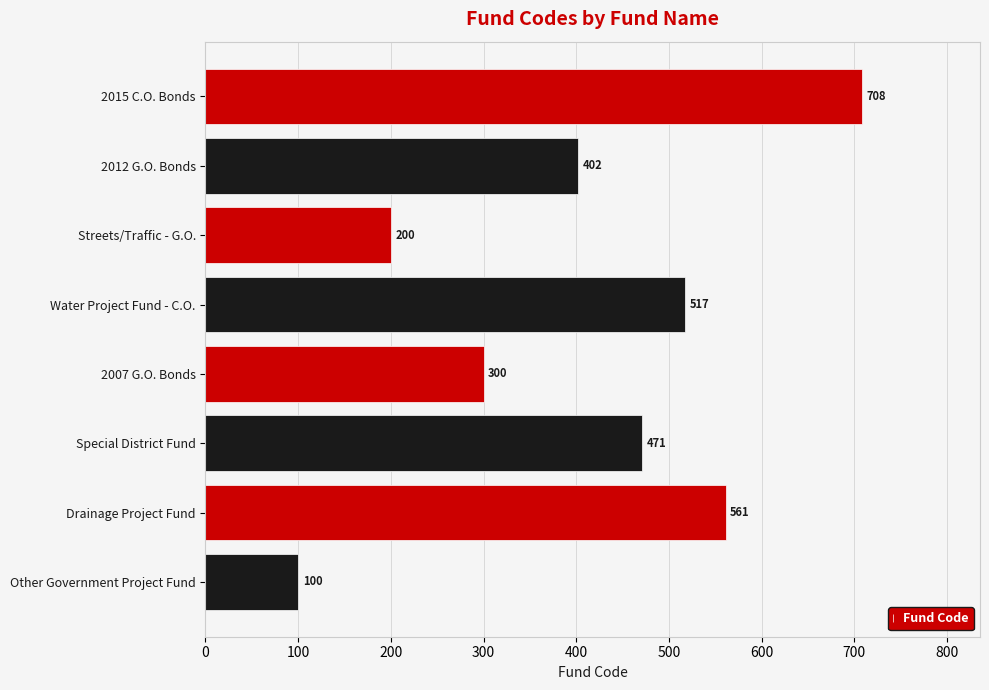

Reading bottom to top, what are all the values shown in this chart?

100	561	471	300	517	200	402	708